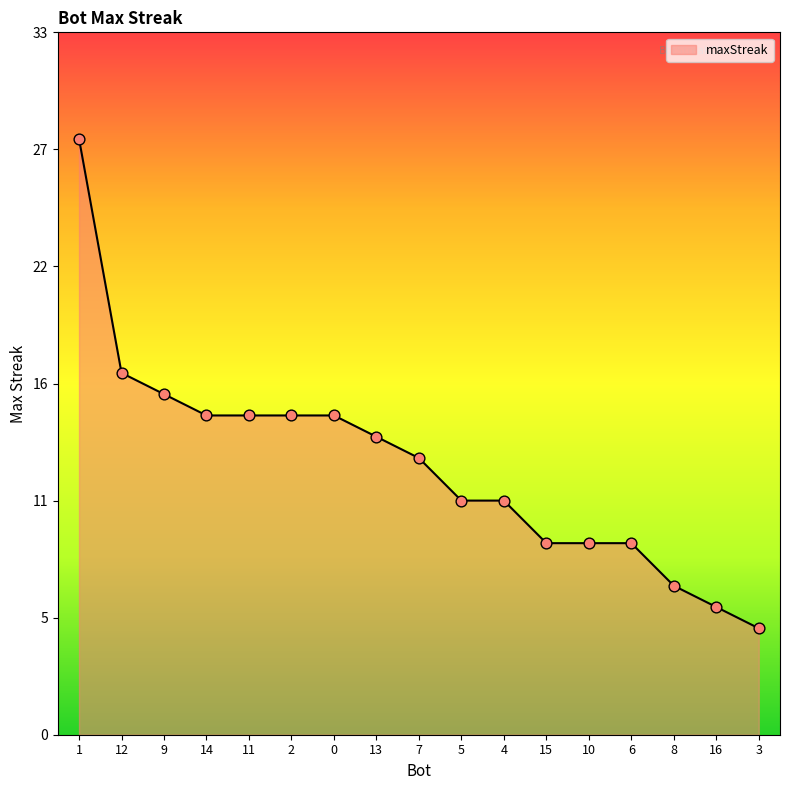

Is this an area chart (filled region under the line)?

Yes